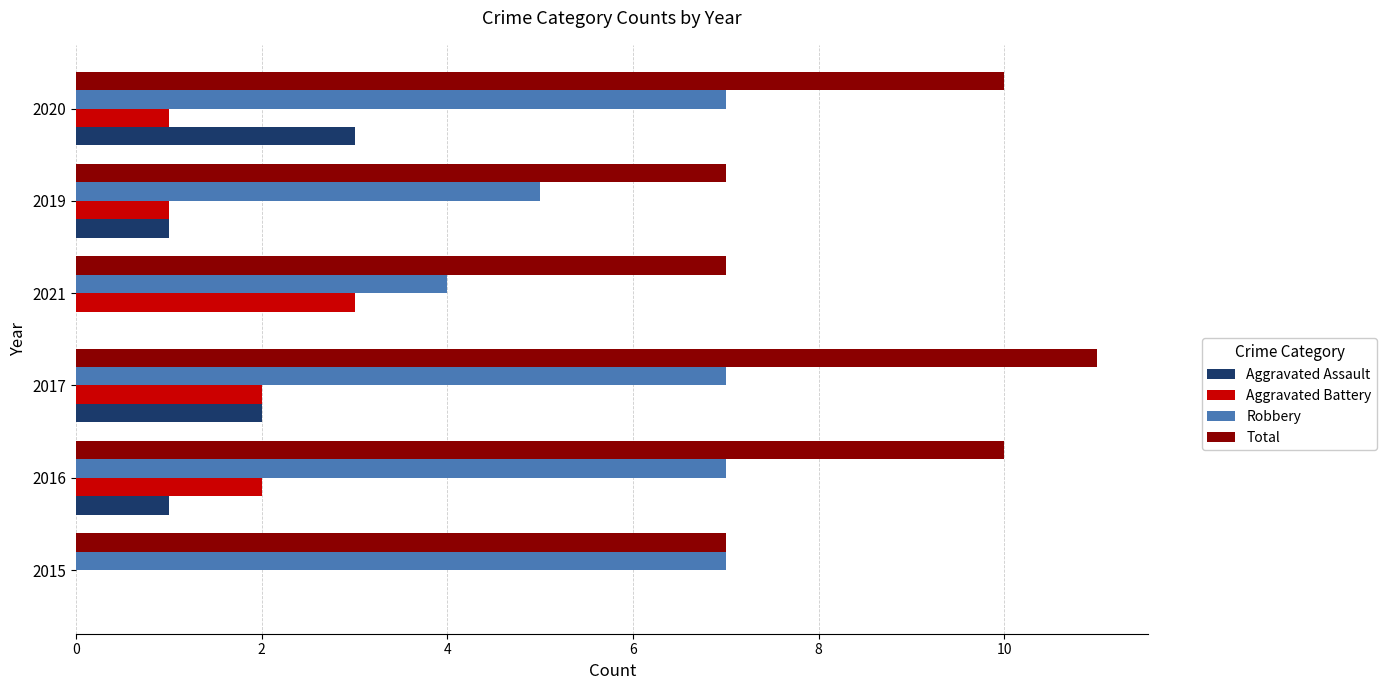

What are all the series names shown in the legend?

Aggravated Assault, Aggravated Battery, Robbery, Total